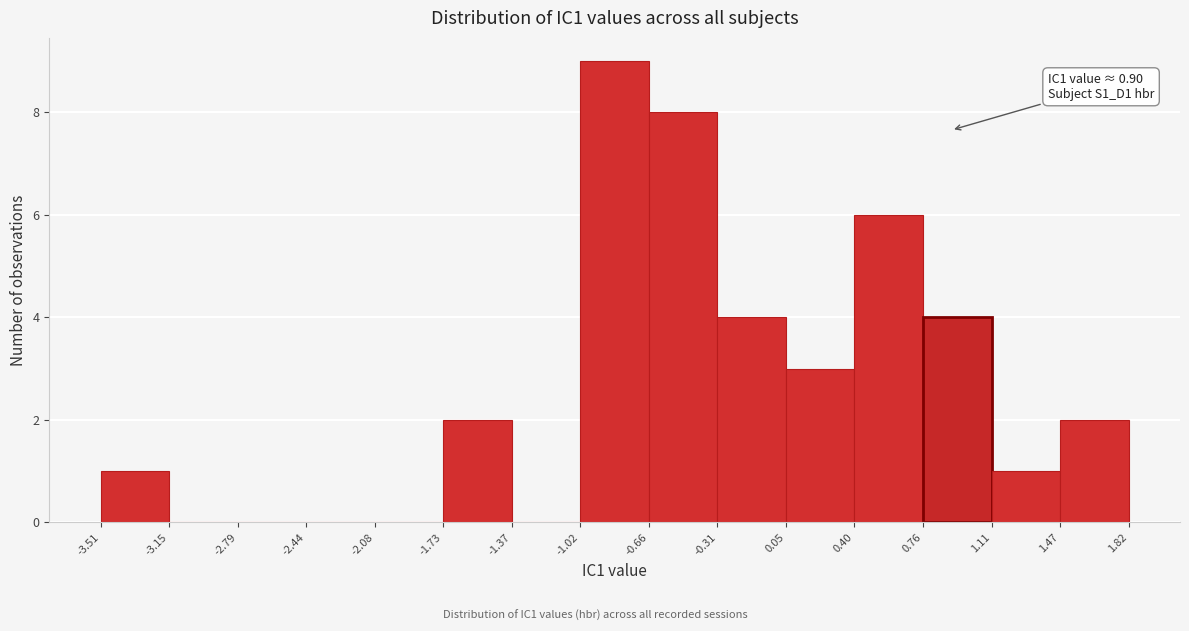

Which range on the x-axis has the tallest bar?

-1.02 to -0.66